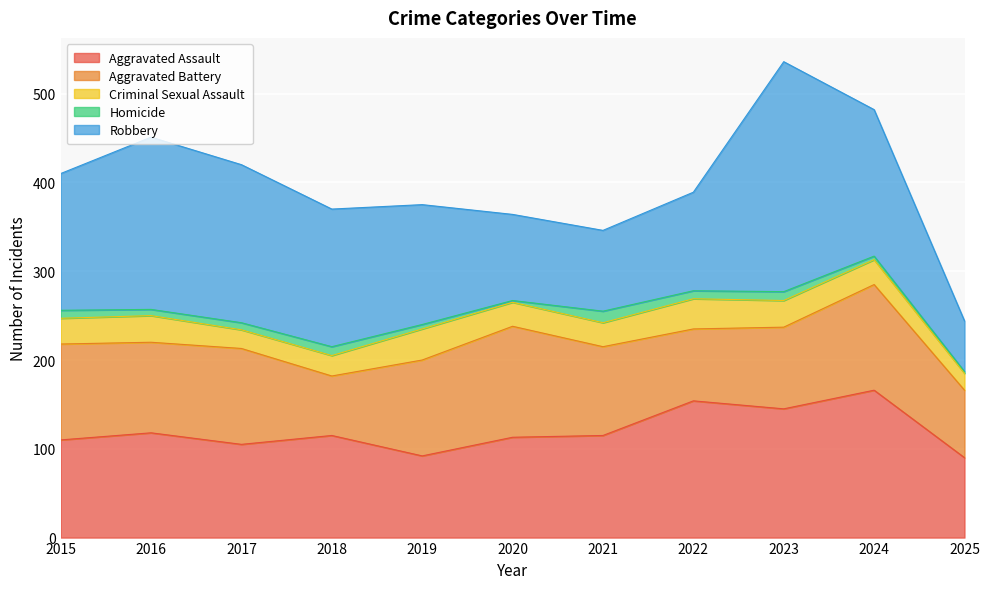

Count the number of categories in the chart.

11